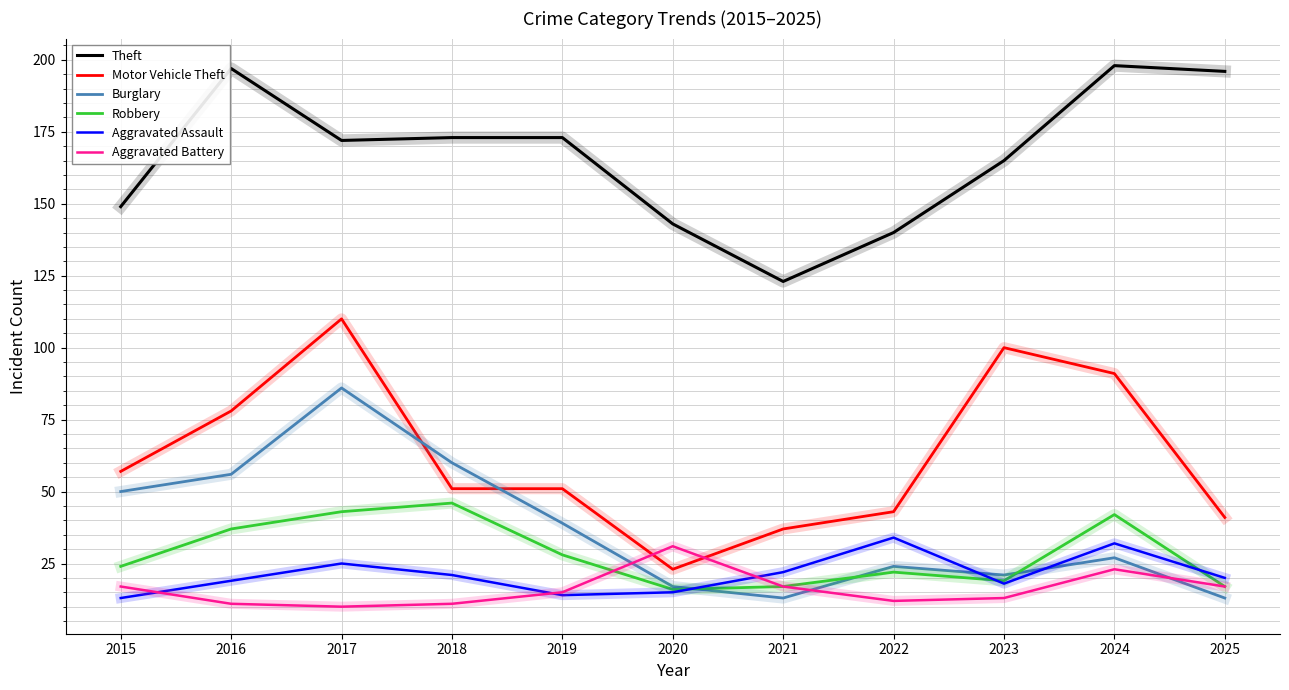

The Theft series shows 233 at 2023. True or false?

False